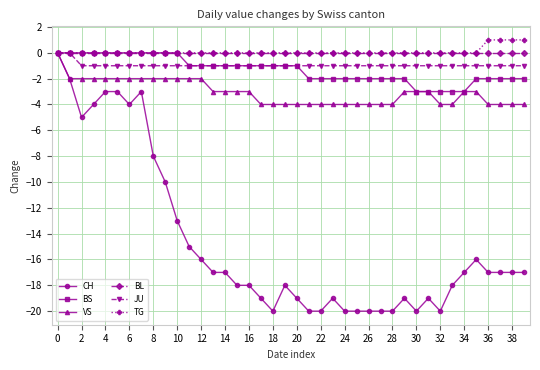

Which series has the largest range (max minus min)?

CH